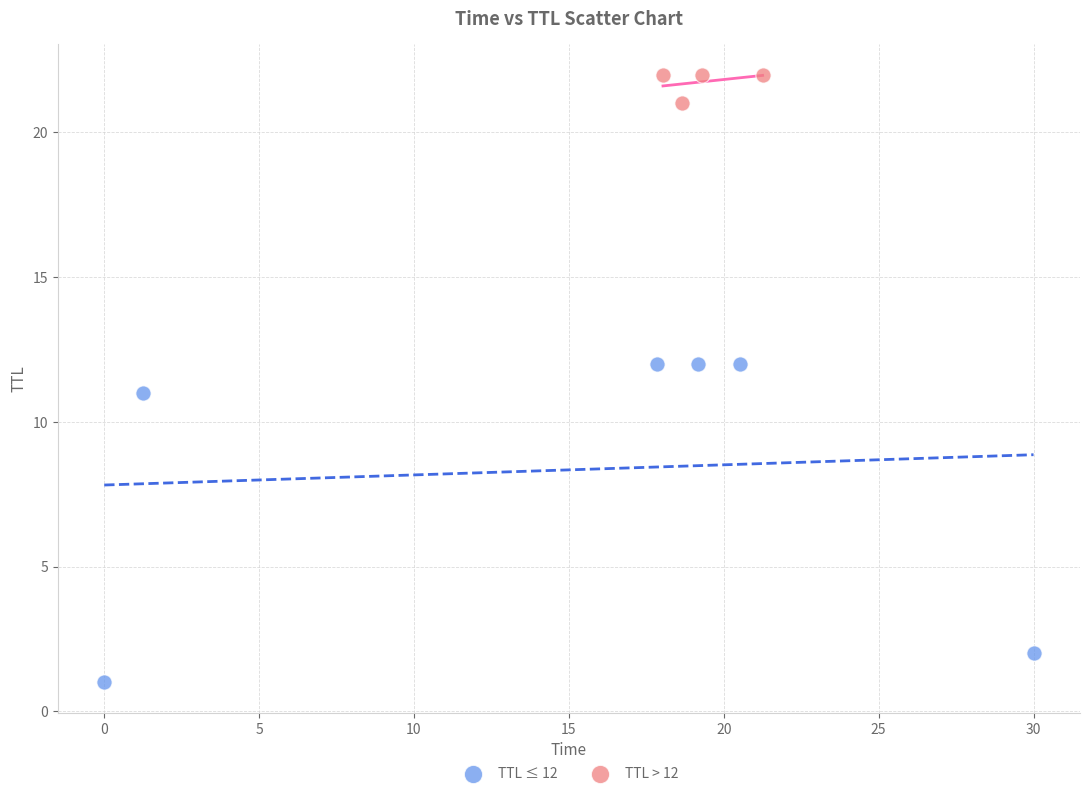

Which series contains the lowest Y value?

TTL ≤ 12